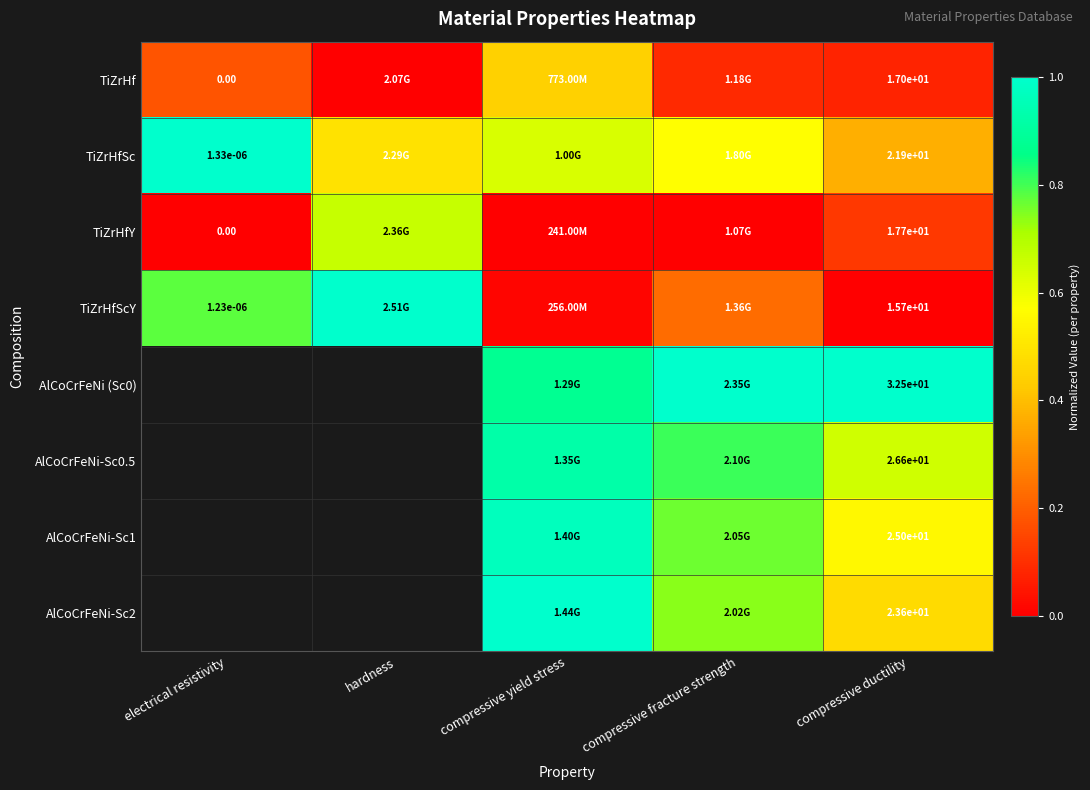

At compressive yield stress, list the series in order from largest to smallest.

AlCoCrFeNi-Sc2, AlCoCrFeNi-Sc1, AlCoCrFeNi-Sc0.5, AlCoCrFeNi (Sc0), TiZrHfSc, TiZrHf, TiZrHfScY, TiZrHfY